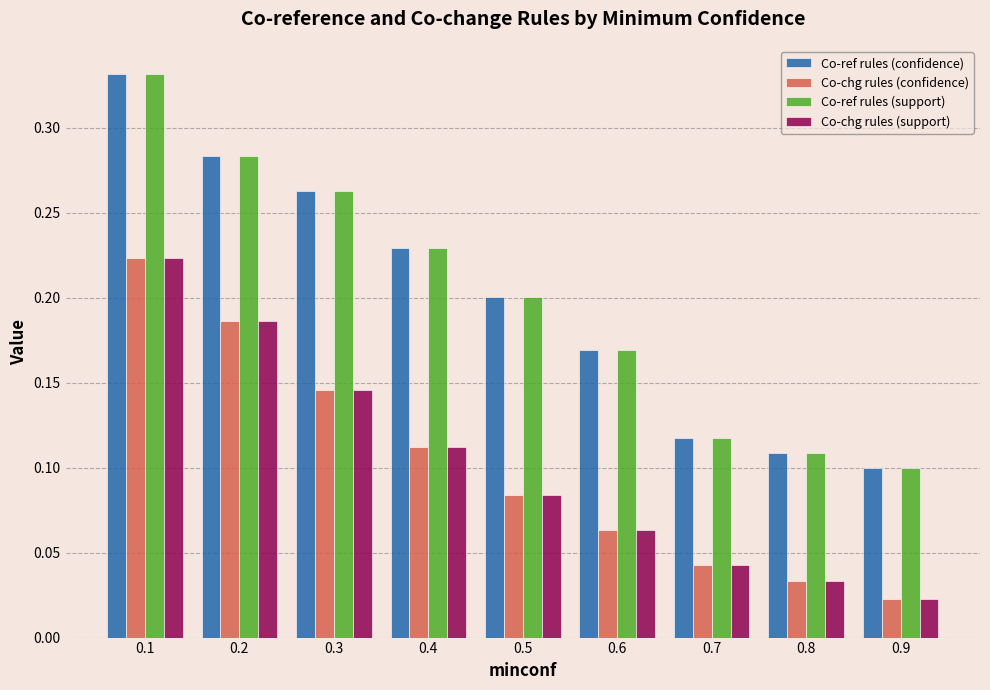

What is the total value across all series at 0.3?

0.8